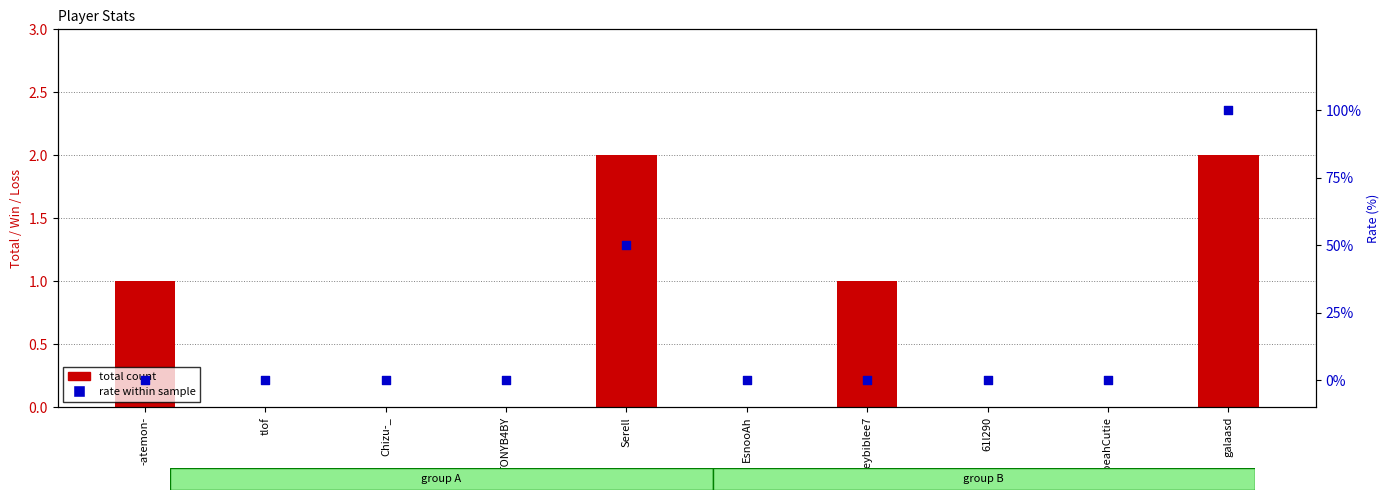

At how many categories does at least one series exceed 10?

2